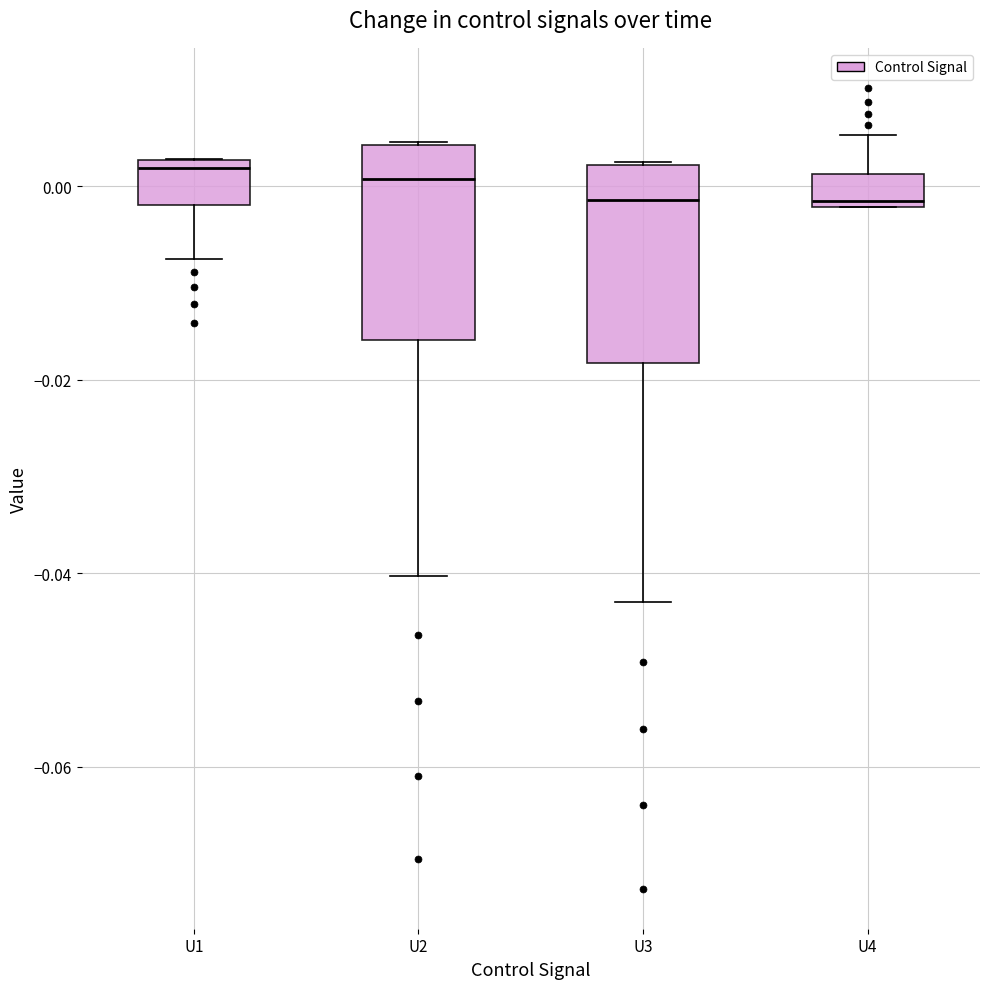

Reading left to right, transcribe this box plot: for each box, give where its median line is, the range the box spans, and where its two whiskers end, as read against the y-axis. The values are not printed on the chart, so give them approximately, as read against the axis.

U1: median 0.002 (just below the box's upper edge), box -0.002 to 0.002, whiskers -0.008 to 0.002
U2: median 0.000, box -0.016 to 0.004, whiskers -0.040 to 0.004
U3: median -0.002, box -0.018 to 0.002, whiskers -0.042 to 0.002
U4: median -0.002, box -0.002 to 0.002, whiskers -0.002 to 0.006